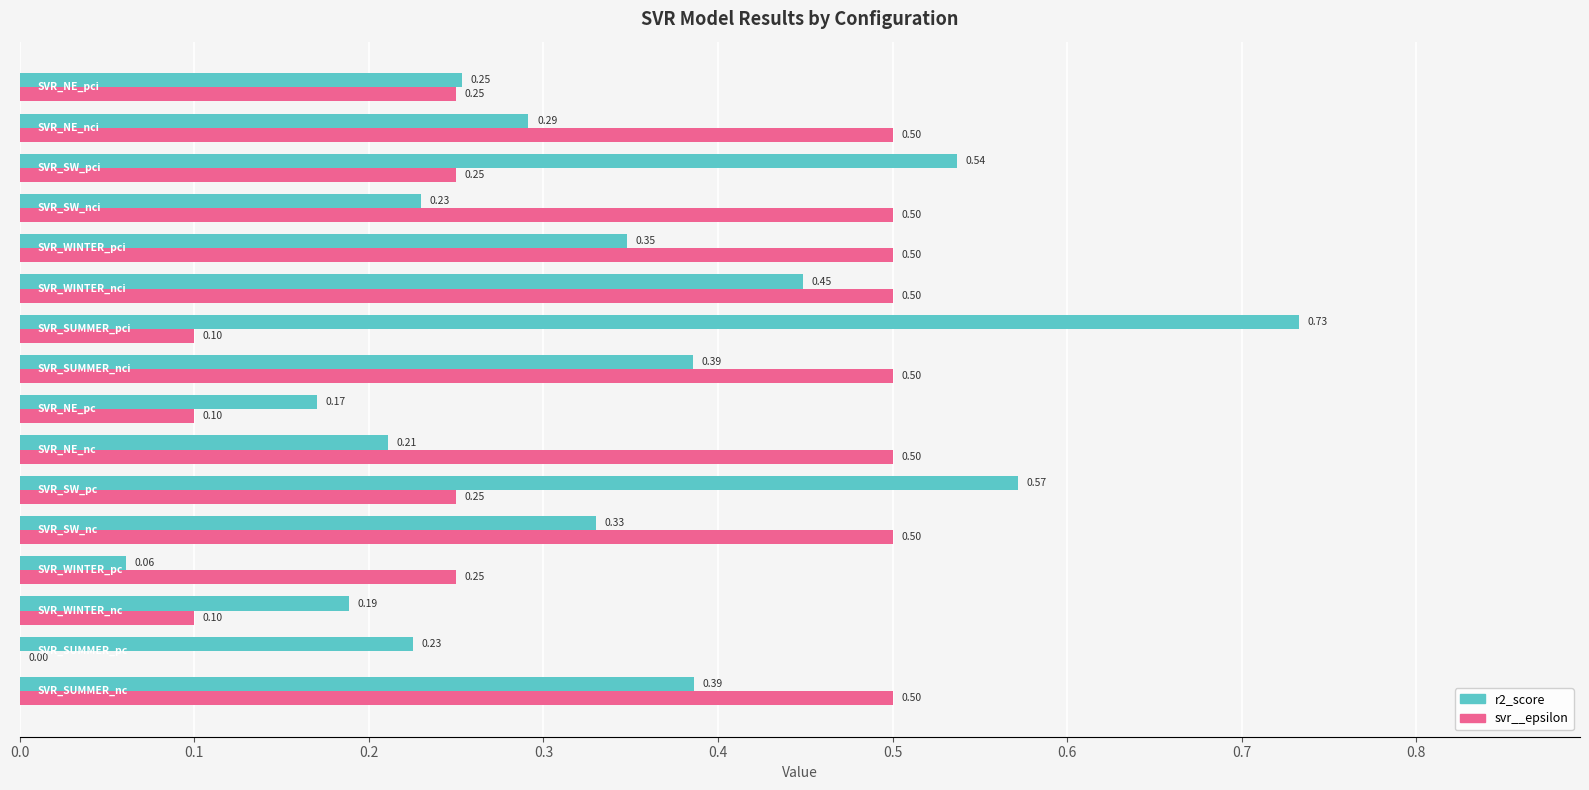

What is the sum of all svr__epsilon values?

5.3